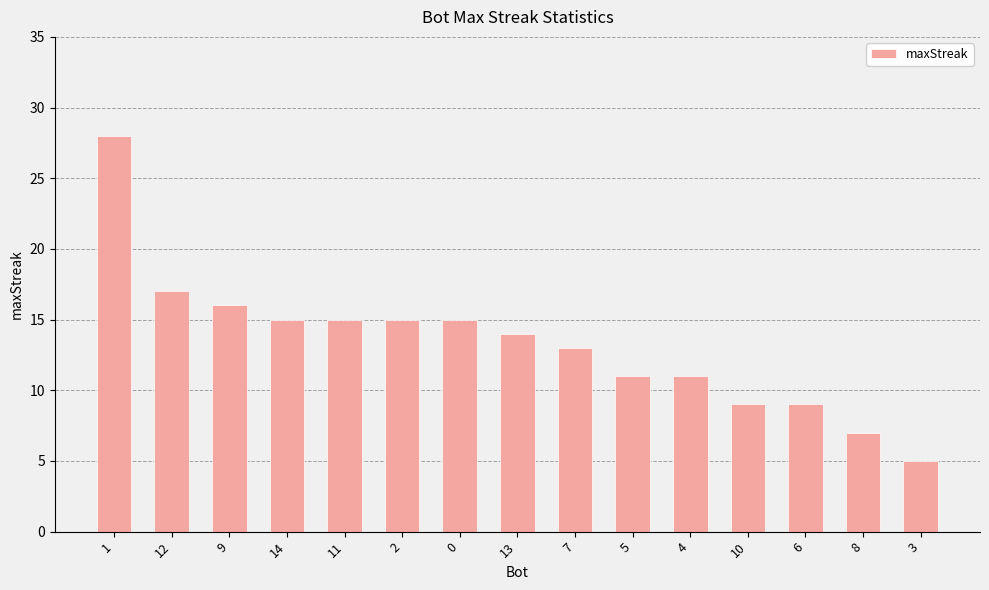

What is the greatest value displayed?

28